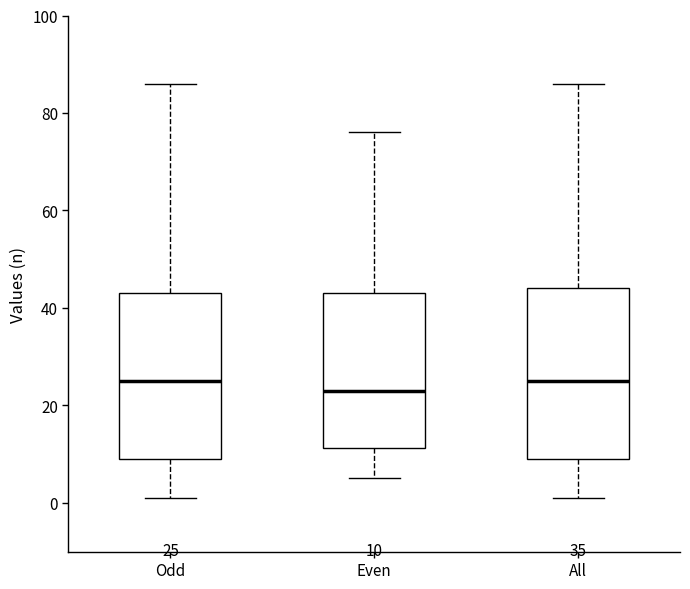

Which box has the lowest median line?

Even